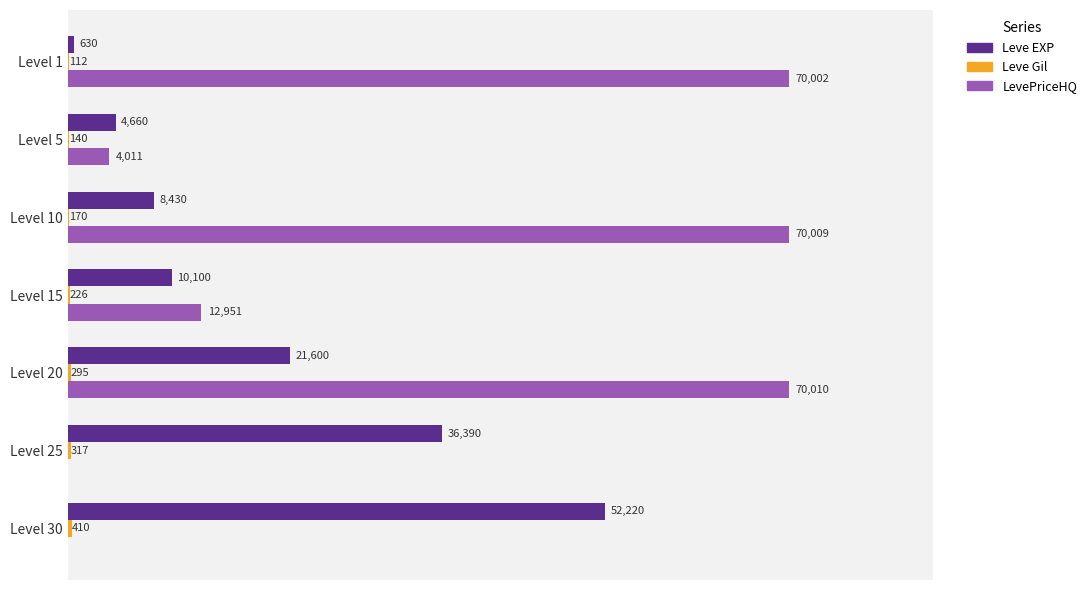

Which series changed the most between Level 15 and Level 20?

LevePriceHQ